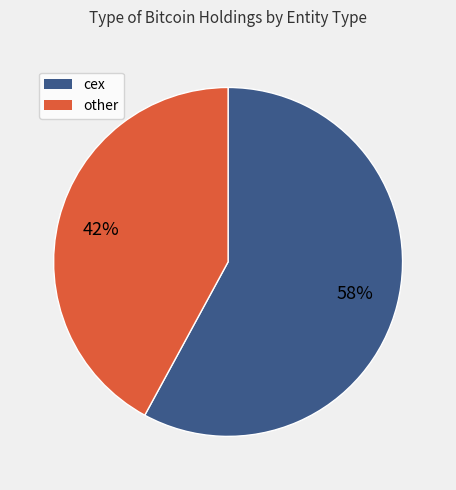

Is there any slice that represents more than half of the pie?

Yes